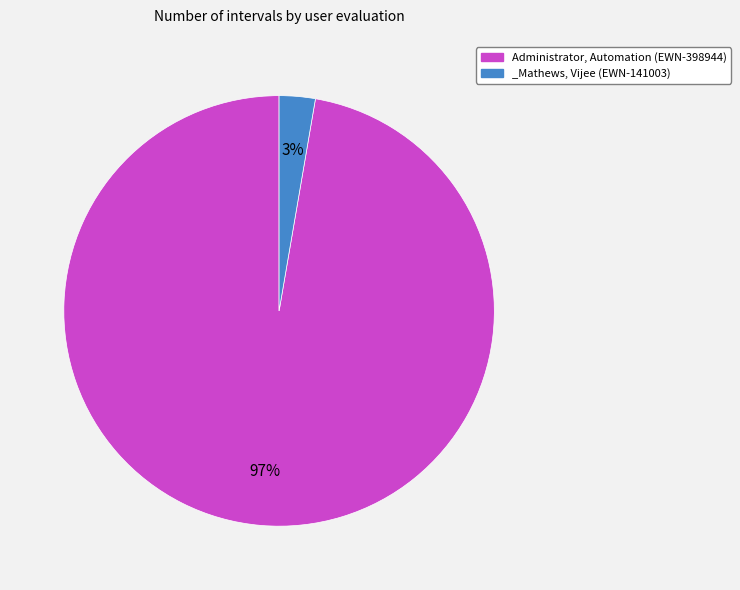

Between Administrator, Automation (EWN-398944) and _Mathews, Vijee (EWN-141003), which is larger?

Administrator, Automation (EWN-398944)